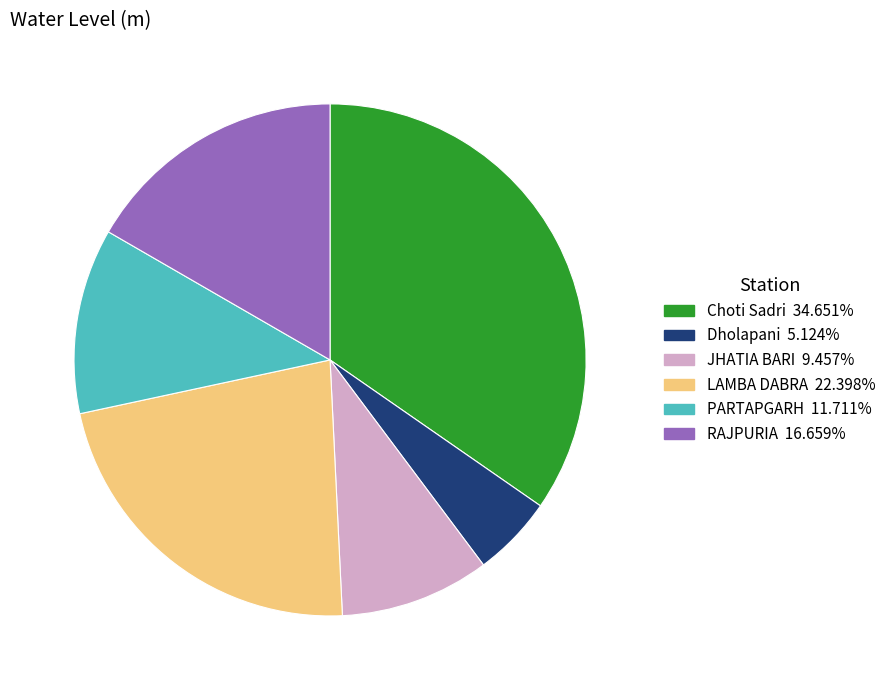

What is the smallest slice in the pie chart?

Dholapani